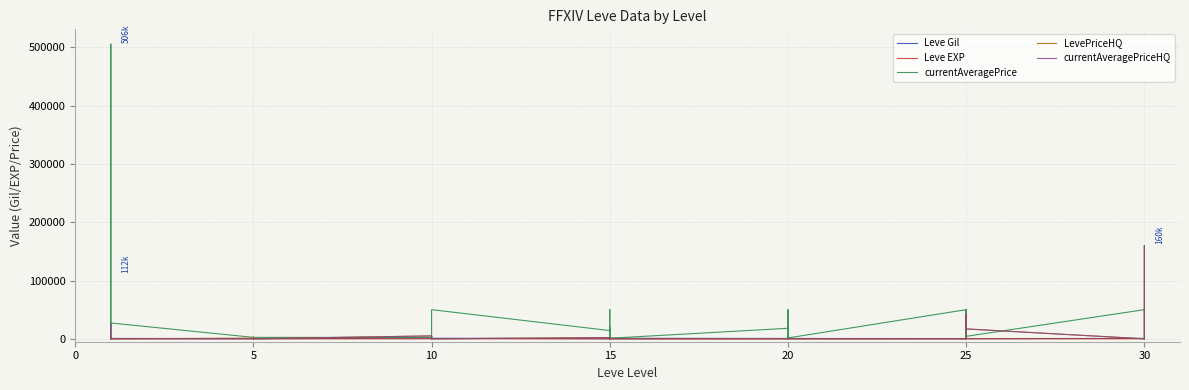

What is the difference between the currentAveragePrice values at 15 and 5?

11668.0